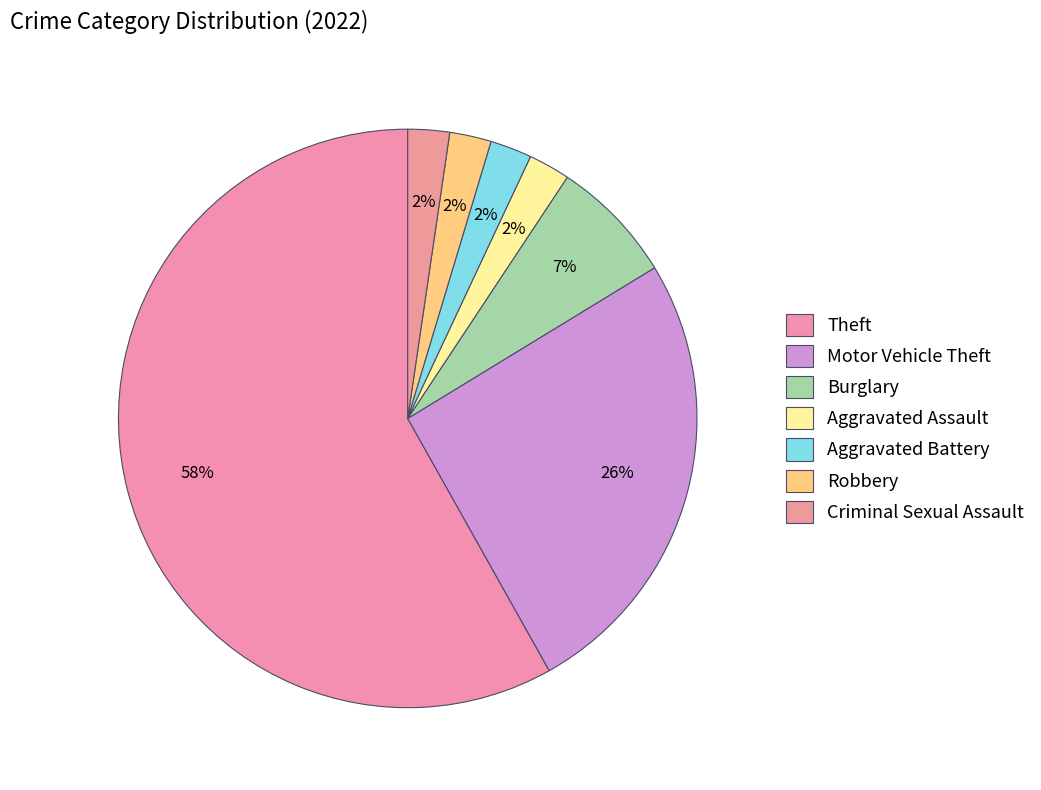

To the nearest percent, what is the difference between the Robbery and Theft slice percentages?

56%